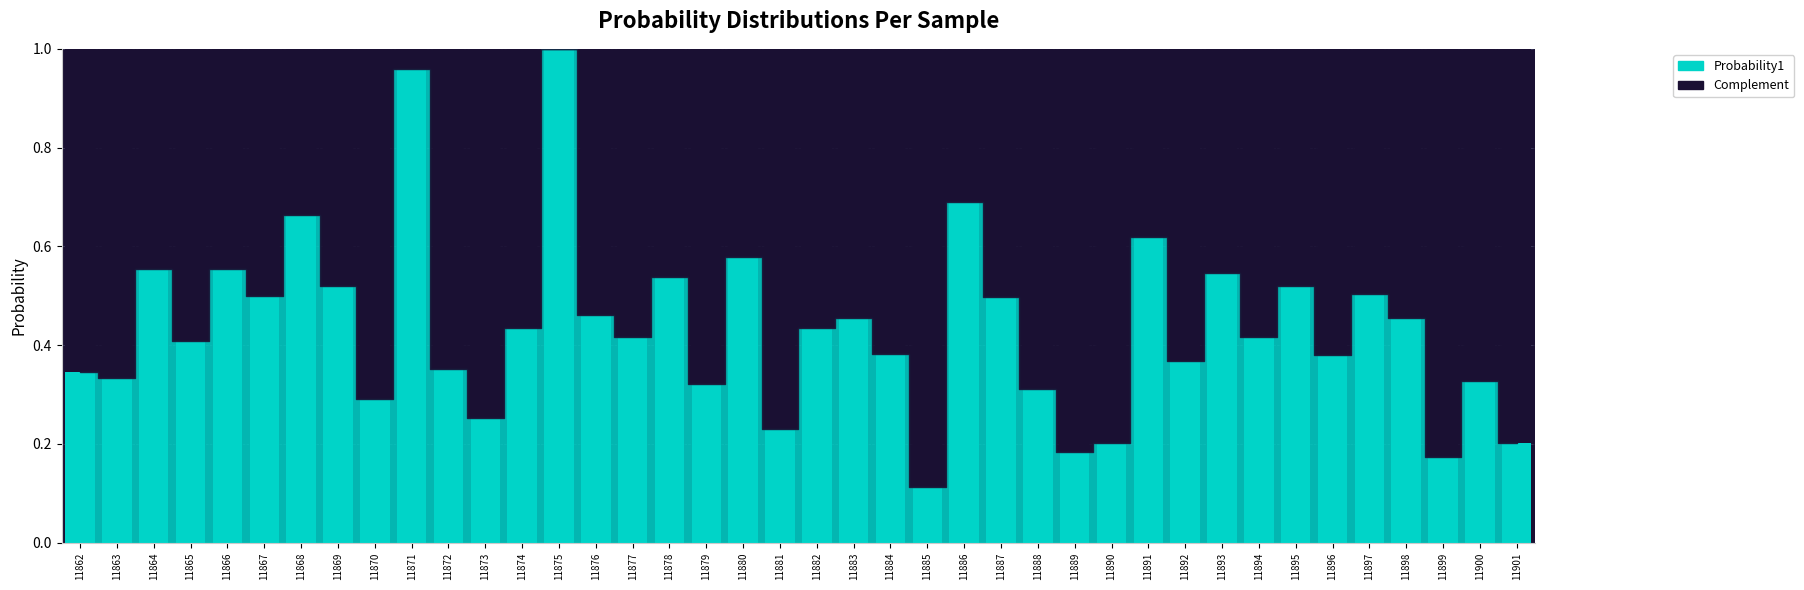

The Probability1 series shows 0.1 at 11862. True or false?

False